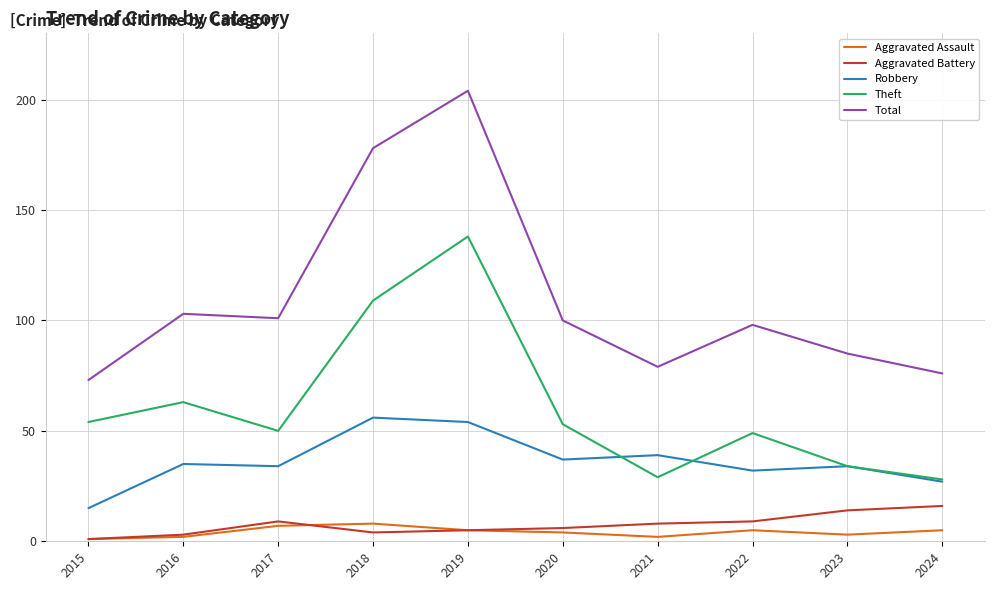

What is the difference between the highest and lowest values at 2017?

94